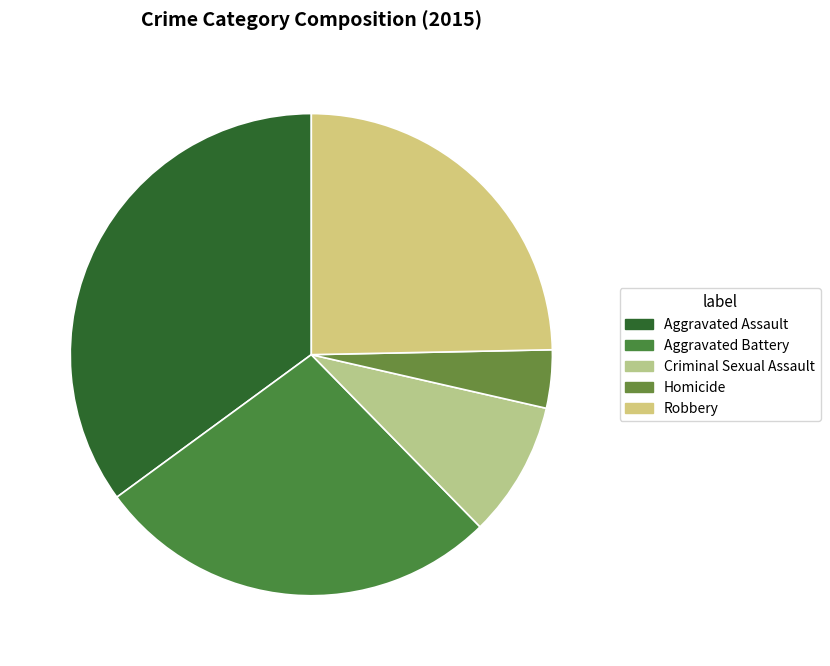

To the nearest percent, what is the combined percentage of Homicide and Robbery?

29%